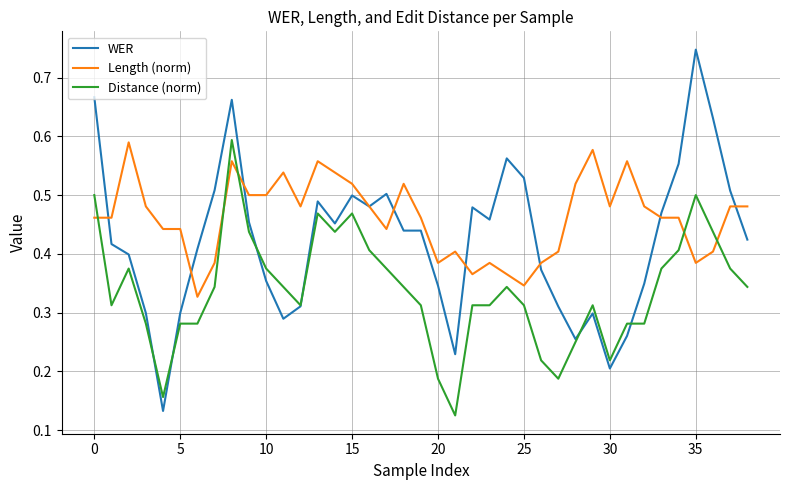

How many times do Length (norm) and WER cross each other?

9